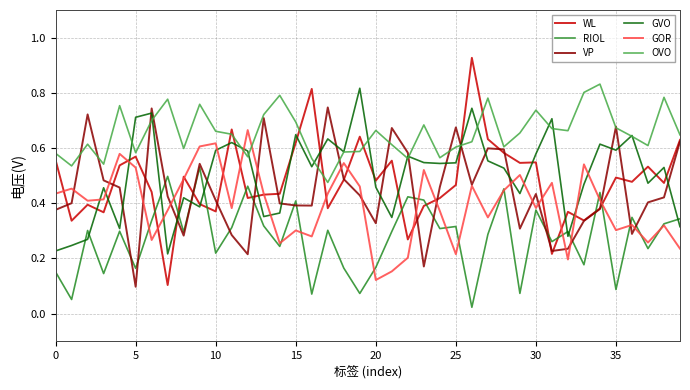

After their last crossing, which series has the higher values: WL or RIOL?

WL